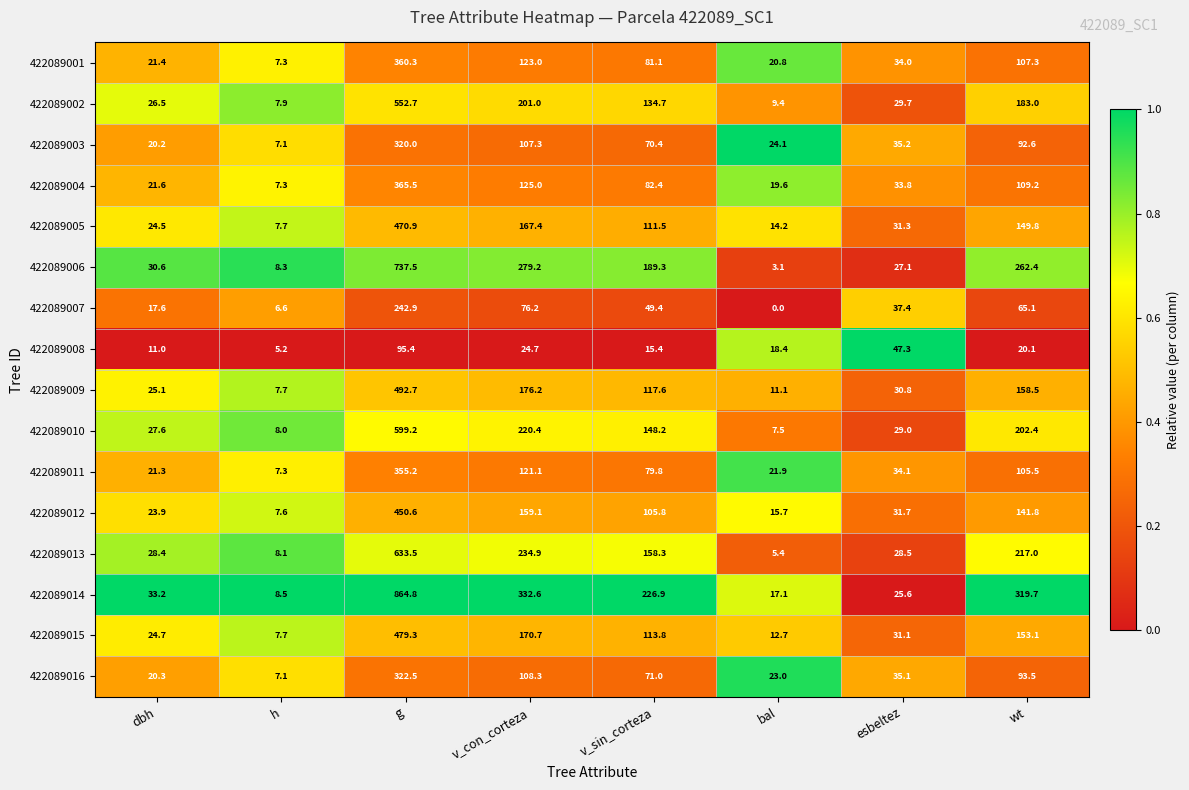

What is the average value of the 422089014 series?

228.6